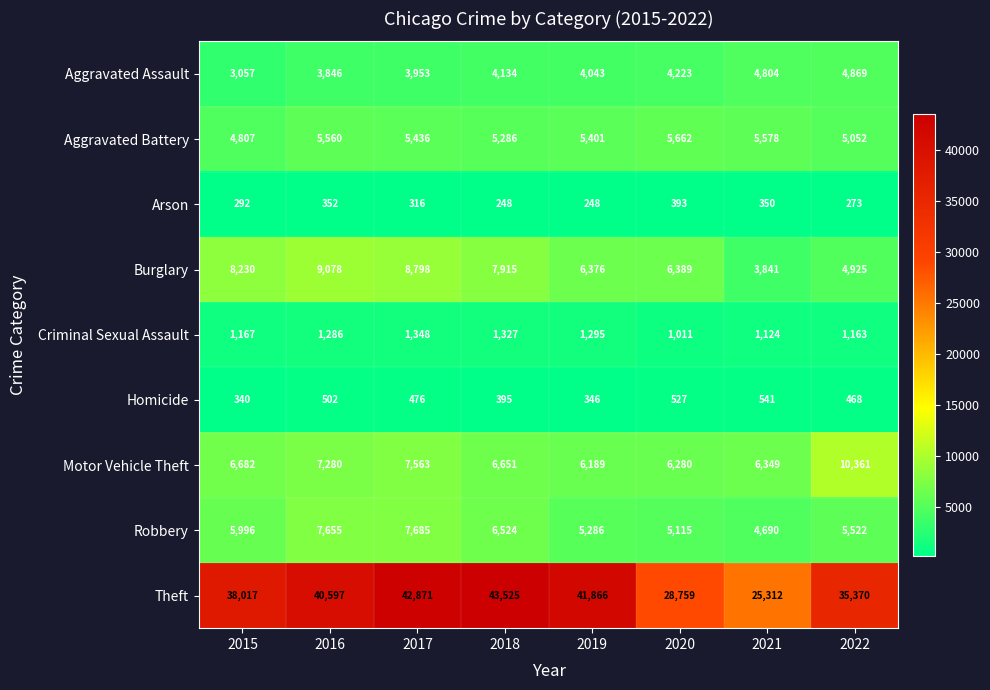

What is the spread (max minus min) of values at 2021?

24962